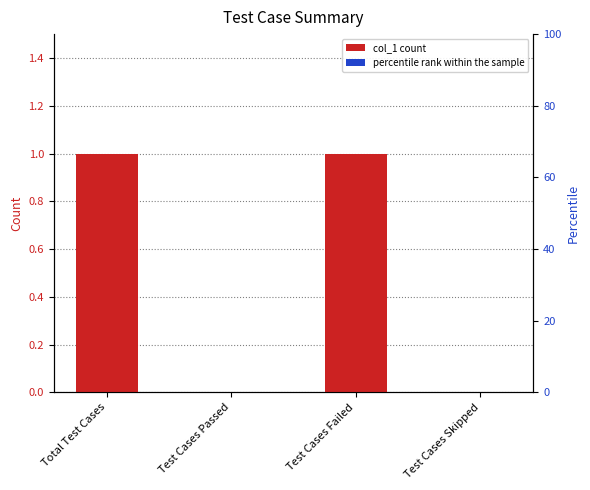

Is the value of percentile rank within the sample at Test Cases Failed greater than the value of col_1 at Test Cases Skipped?

No